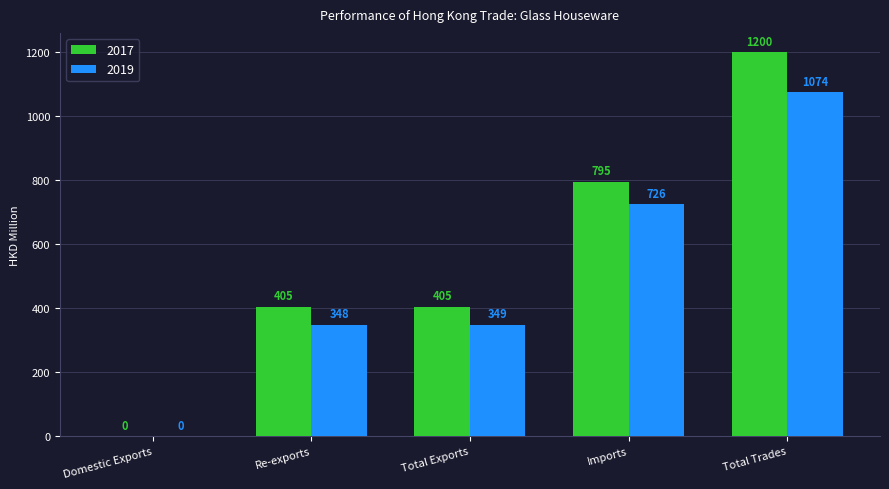

What value does the 2017 series have at Total Trades?

1200.4